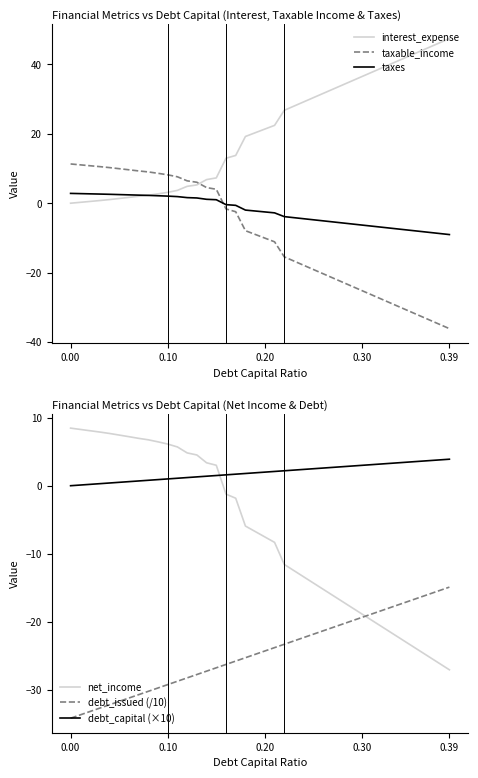

What is the greatest value displayed?

47.4